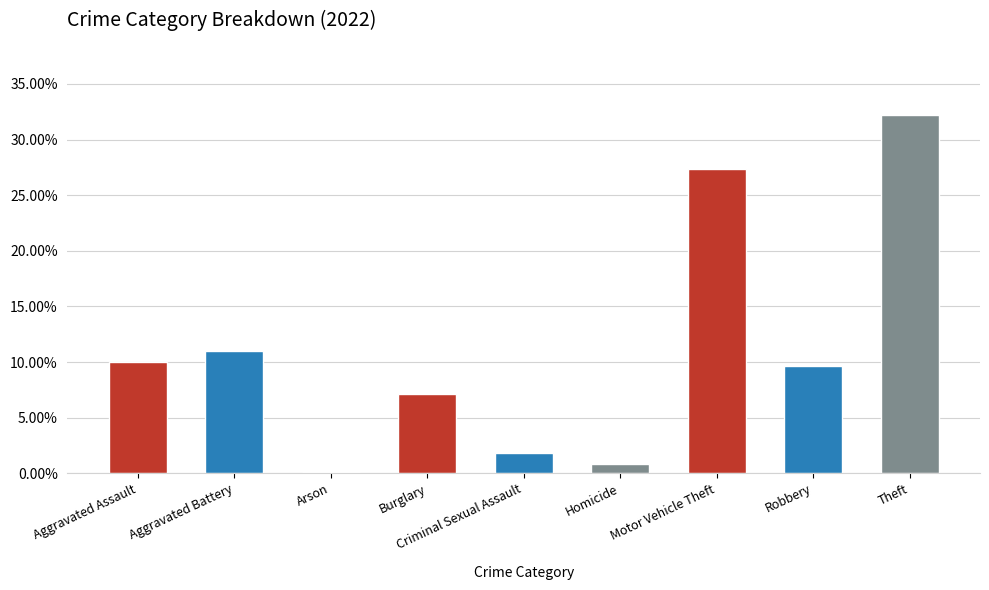

What is the change in value from Homicide to Theft?

+31.4